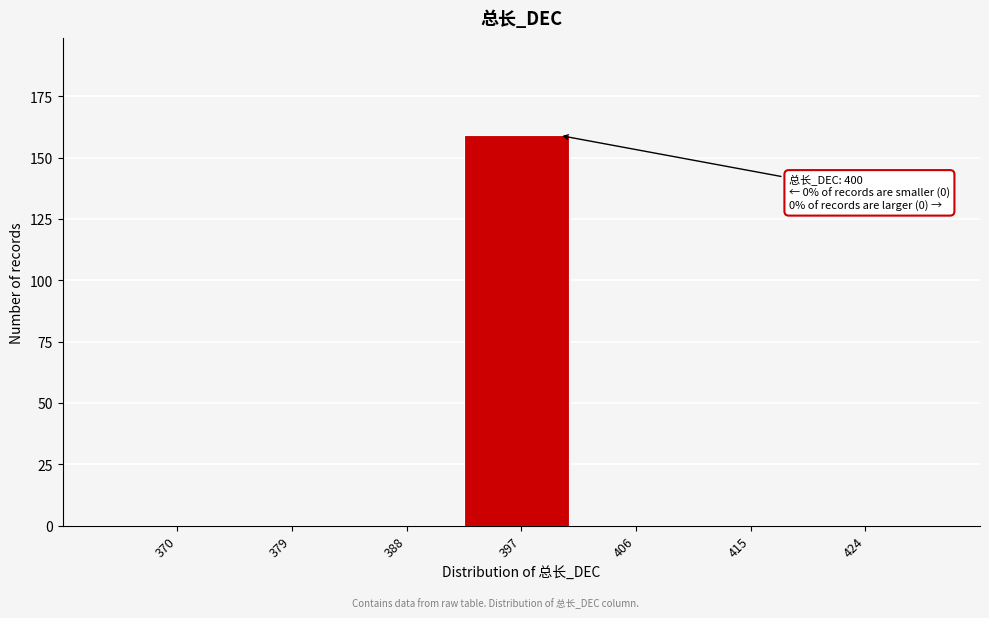

Reading left to right, list all the values displayed in this chart.

370=0	379=0	388=0	397=159	406=0	415=0	424=0